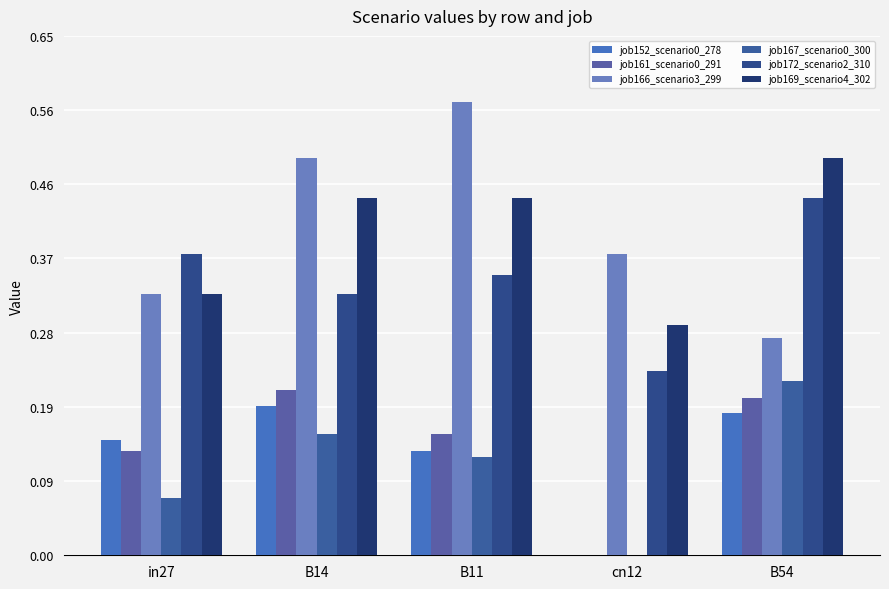

Which series has the largest range (max minus min)?

job166_scenario3_299